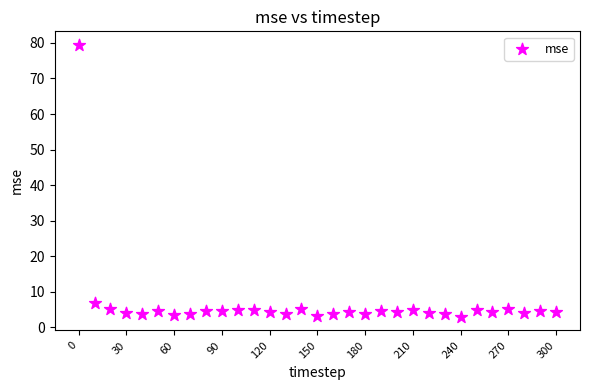

What Y value in the scatter plot is closest to 41?

7.0